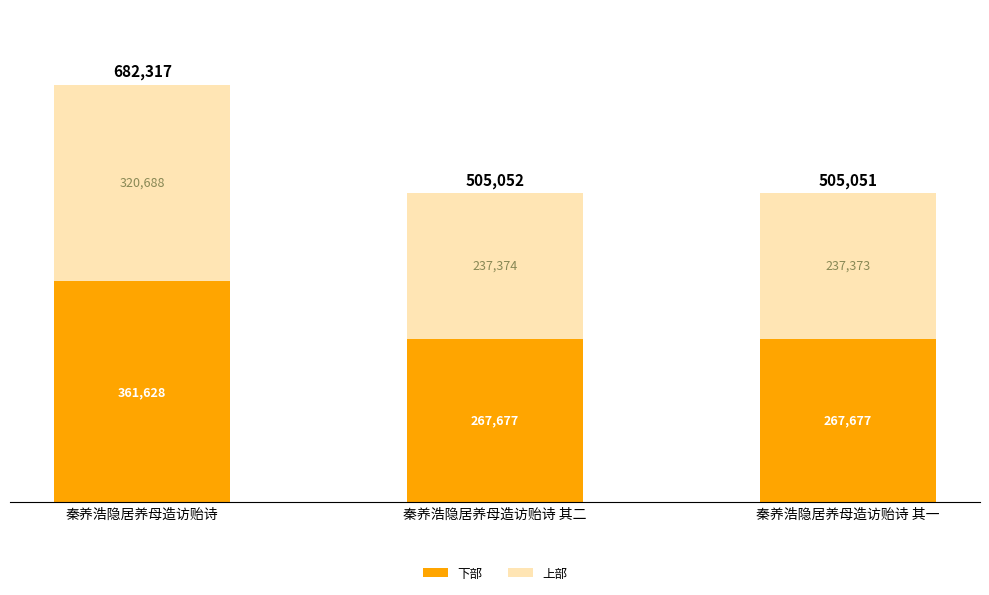

The value of 下部 at 秦养浩隐居养母造访贻诗 其一 is 267677.0. True or false?

True